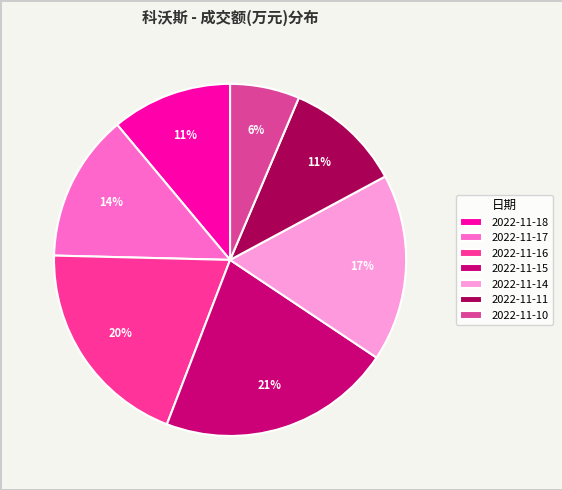

Combined, do 2022-11-14 and 2022-11-16 account for over 50%?

No